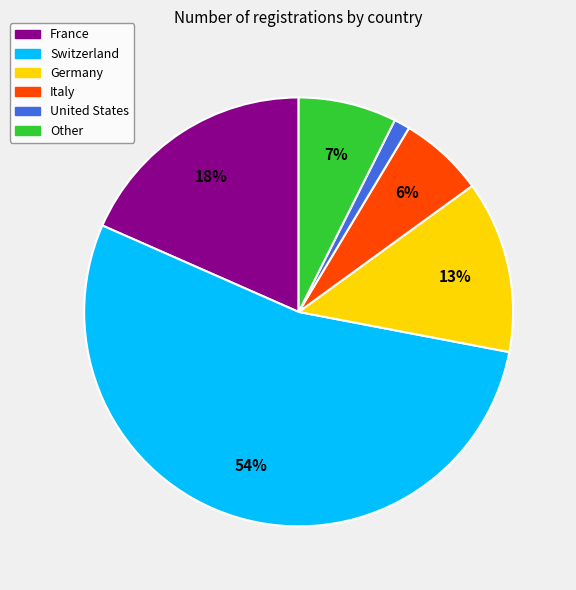

Is it true that France is 5% of the pie?

False